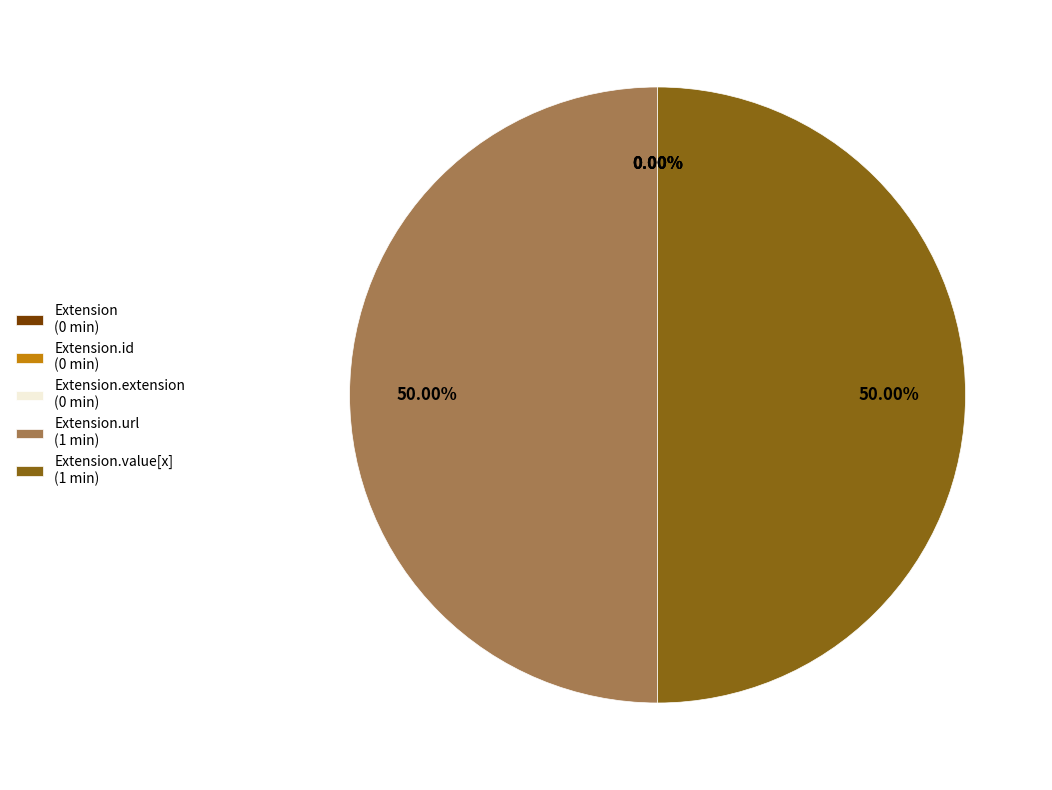

Does Extension.value[x] represent more than half of the total?

No